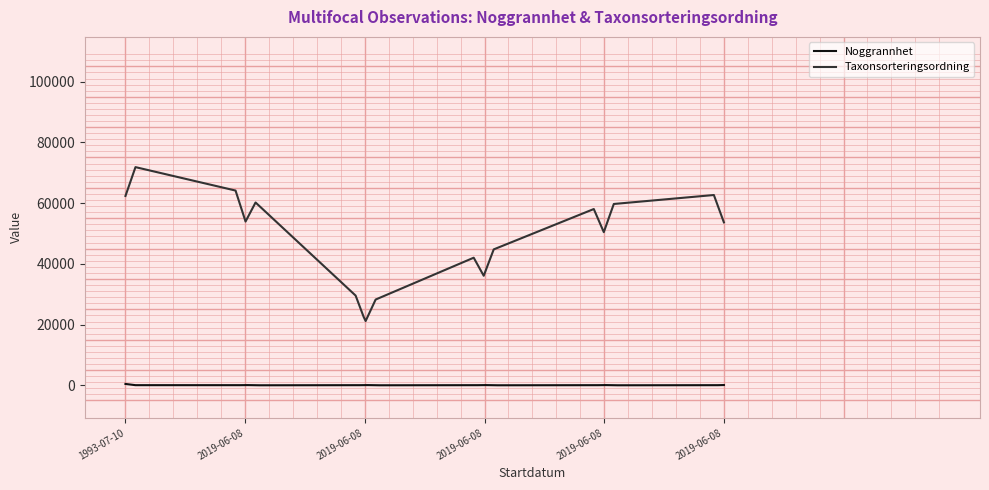

Which series has the largest total across all categories?

Taxonsorteringsordning